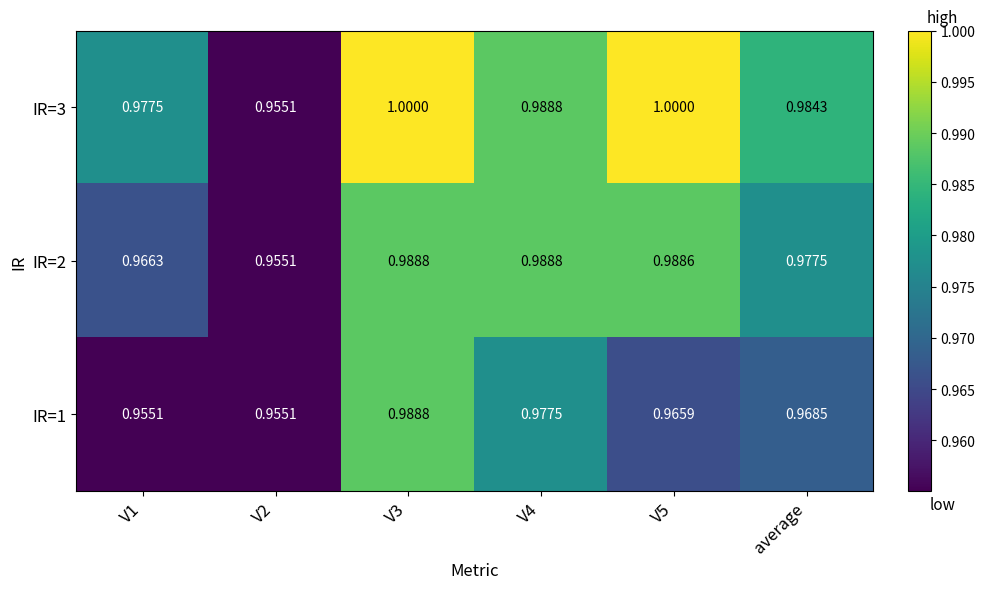

Is the value of IR=2 at V1 greater than the value of IR=3 at V4?

No